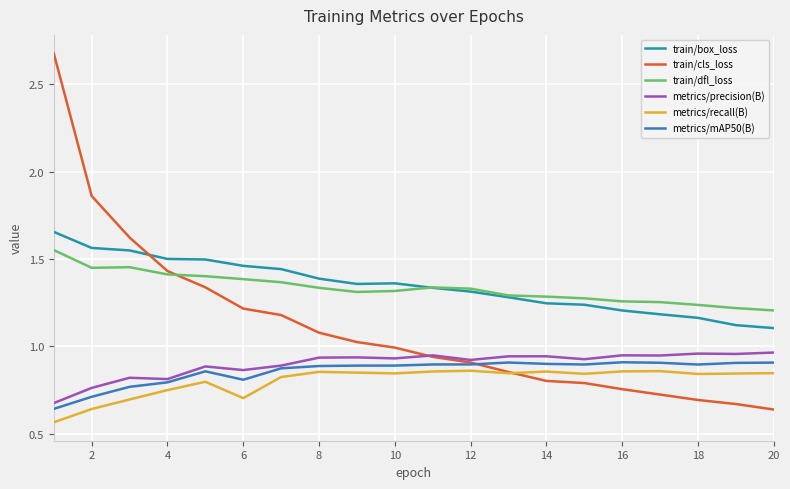

After their last crossing, which series has the higher values: train/cls_loss or train/dfl_loss?

train/dfl_loss